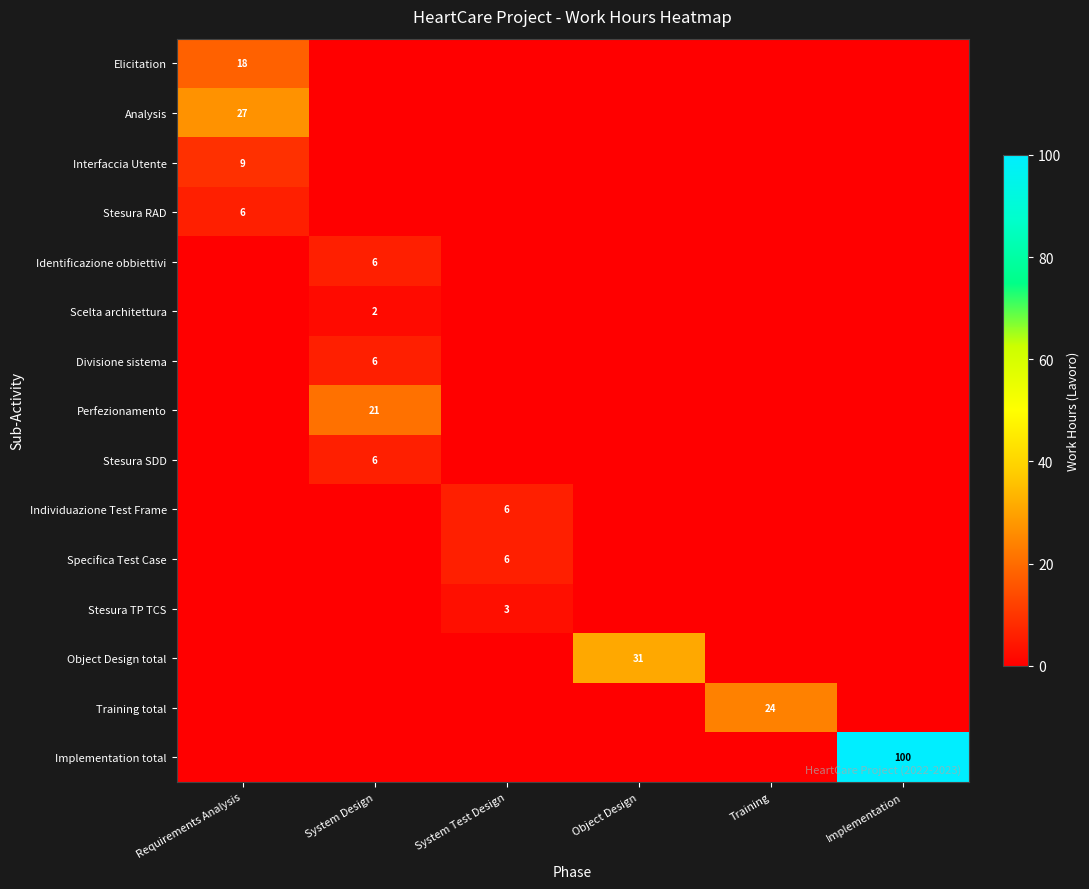

The value of Analysis at Requirements Analysis is 27. True or false?

True